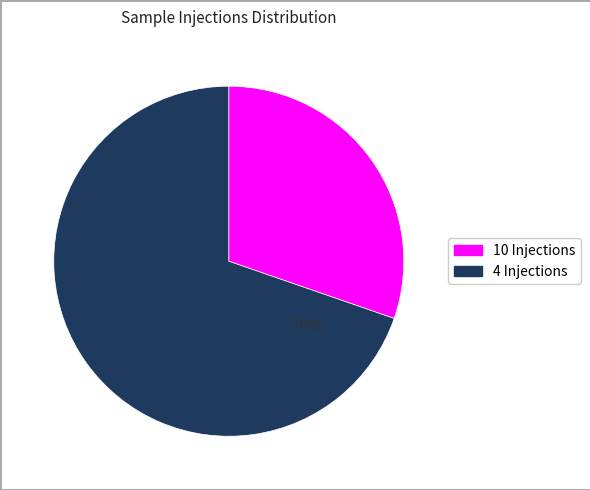

Is there a majority slice in this chart?

Yes